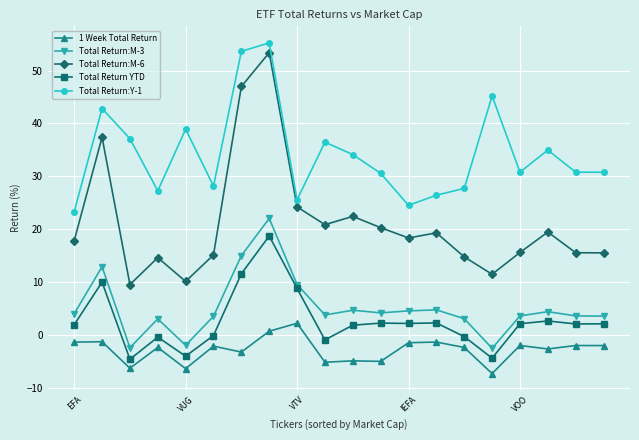

Does the chart display data point markers on the line(s)?

Yes